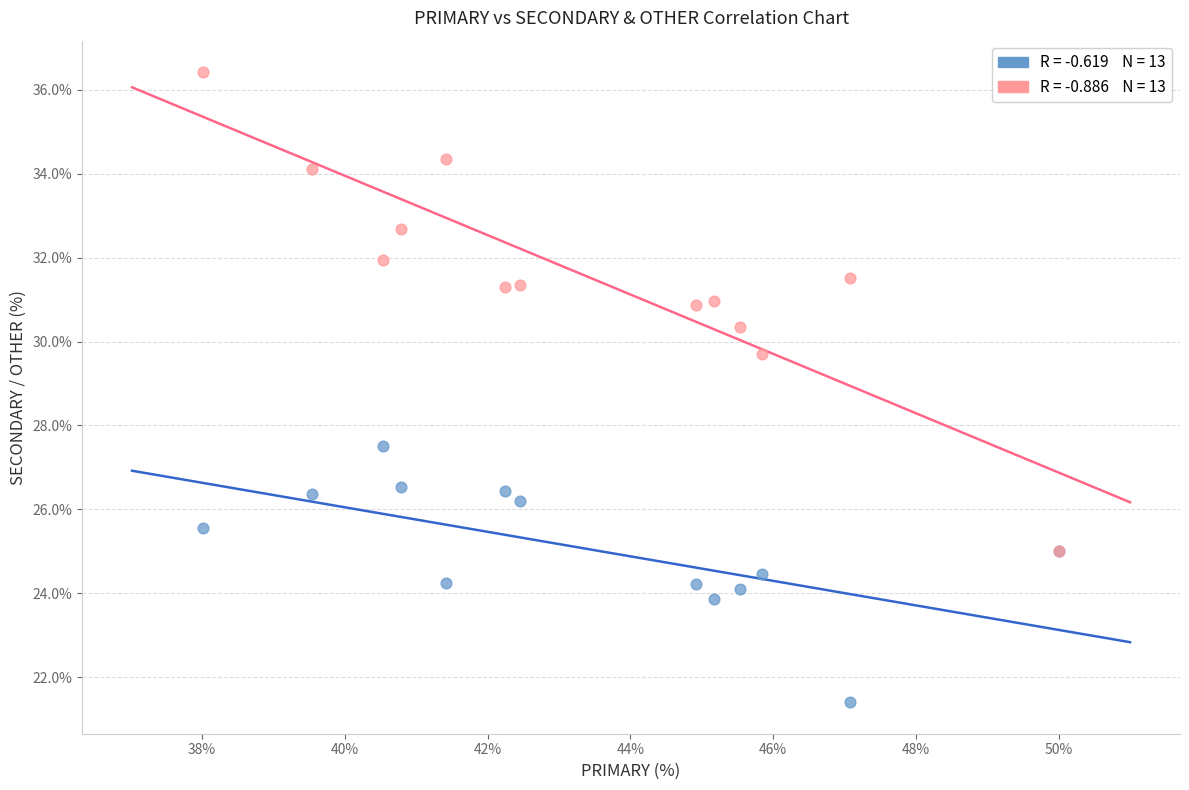

Across all series, what Y value is closest to 28?

27.5